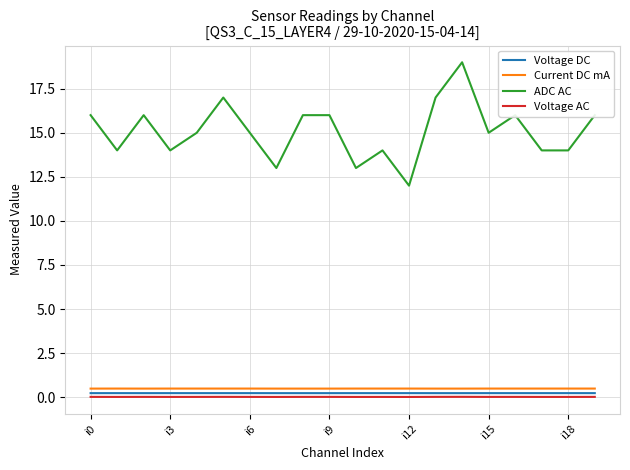

Which series has the largest total across all categories?

ADC AC